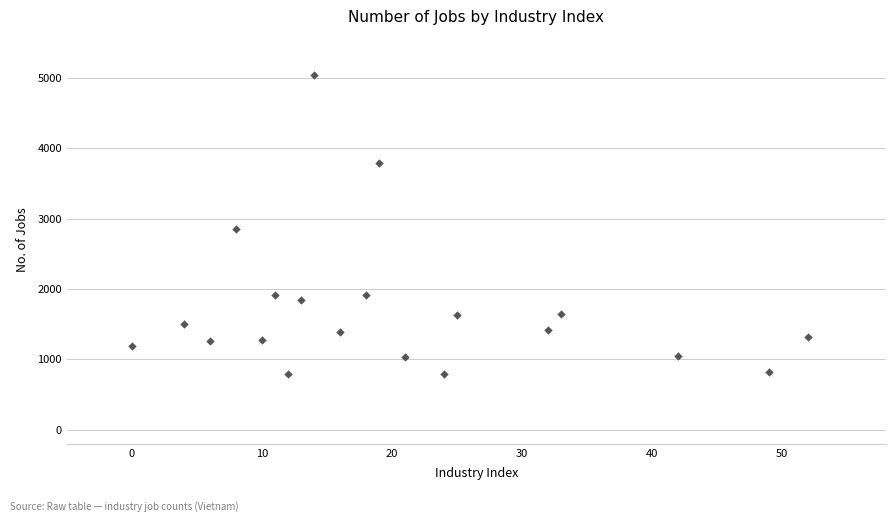

What is the range of X values (max minus min)?

52